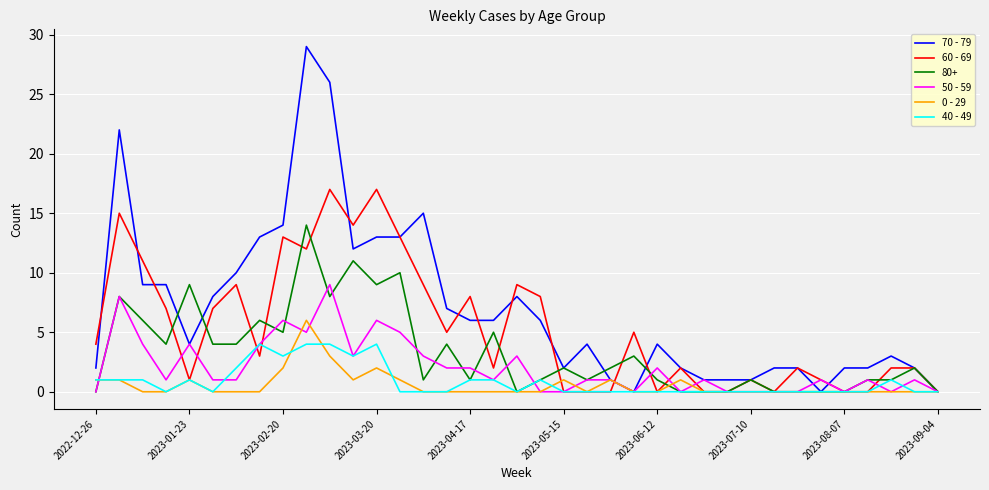

Rank the series by their maximum value, from lowest to highest.

40 - 49, 0 - 29, 50 - 59, 80+, 60 - 69, 70 - 79